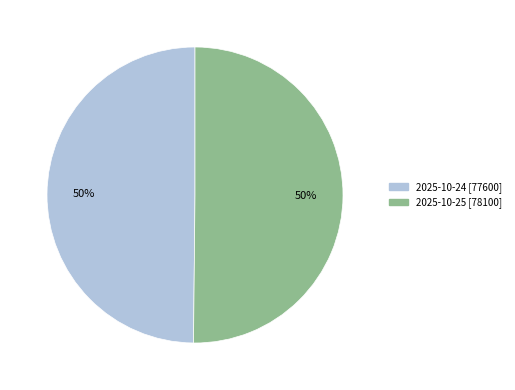

To the nearest percent, what is the average slice percentage?

50%